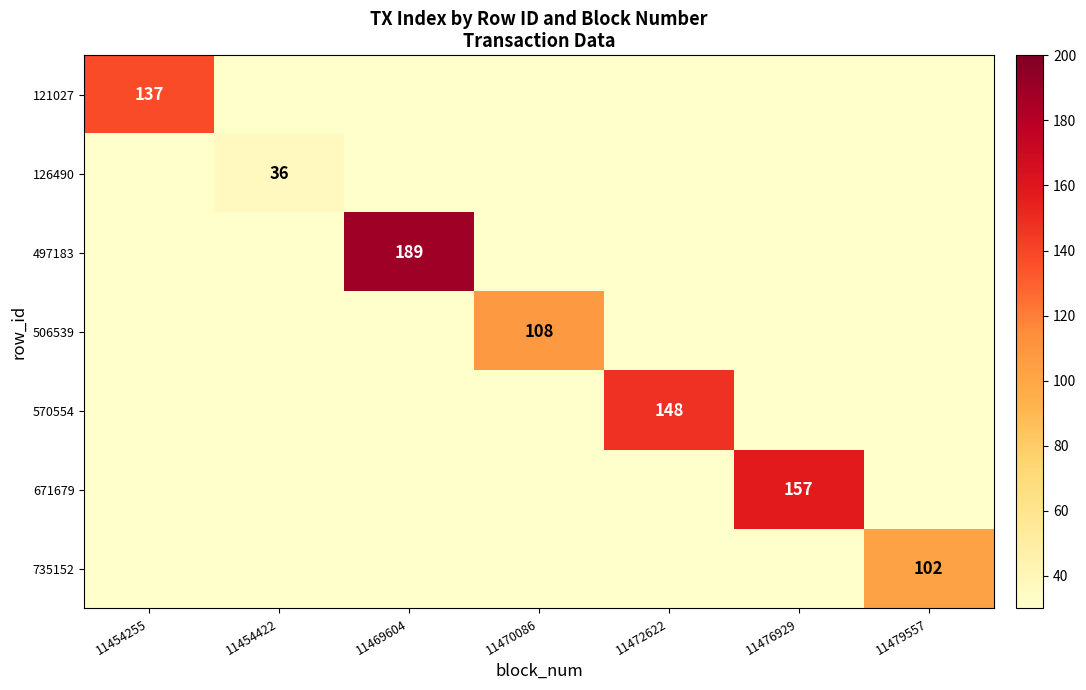

True or false: 570554 has a value of 40 at 11472622.

False